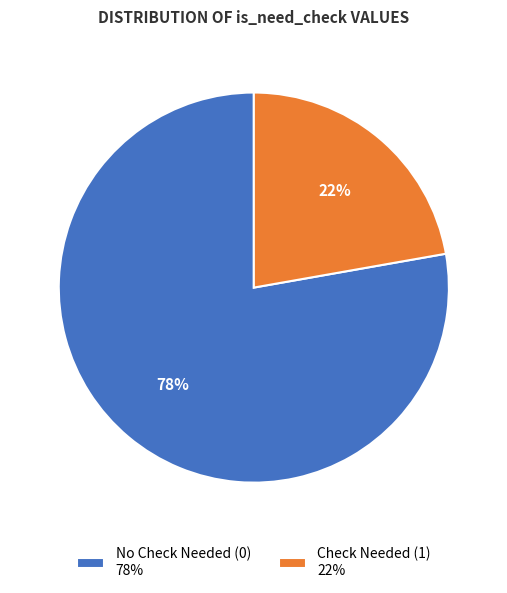

The Check Needed (1) 22% slice represents 12% of the pie. True or false?

False